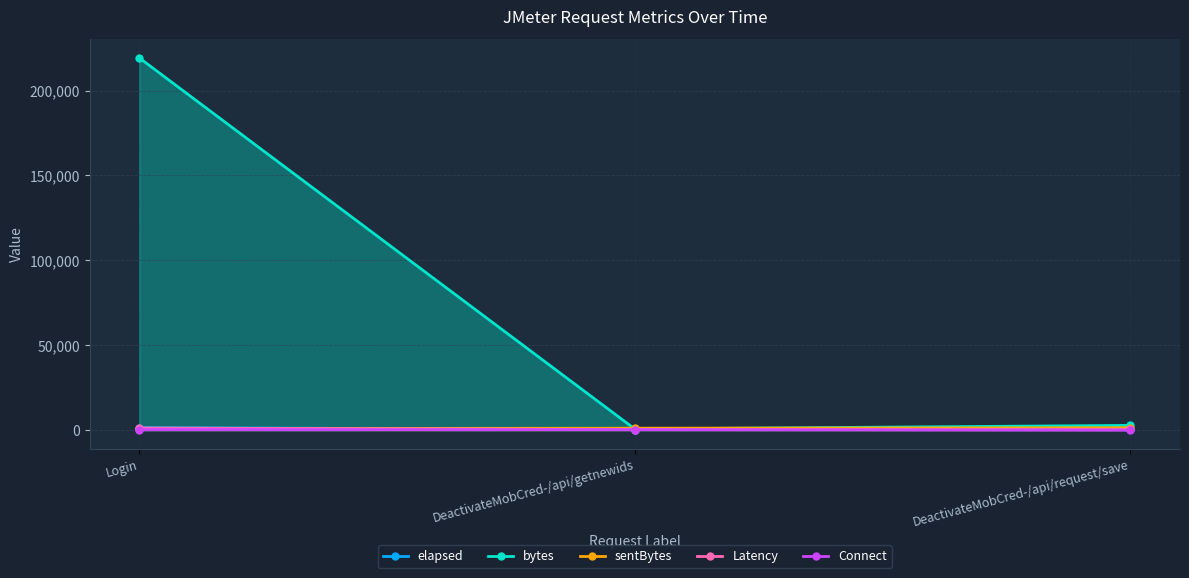

Read the bytes value at Login.

219285